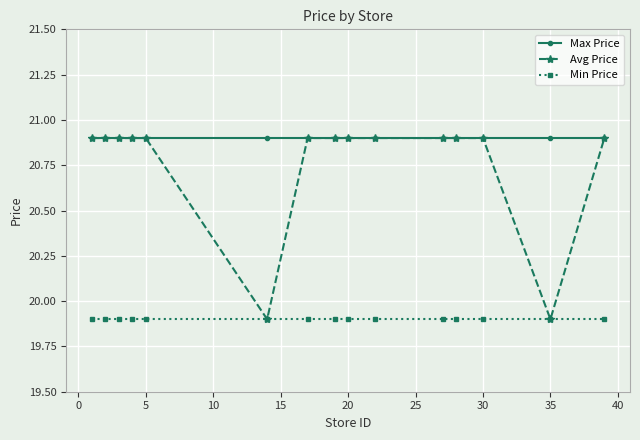

True or false: Min Price and Max Price intersect in this chart.

False